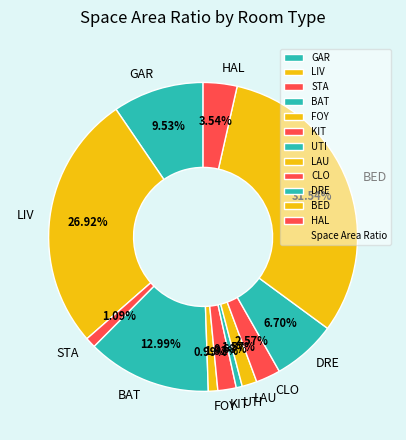

Which category has the biggest portion of the pie?

BED